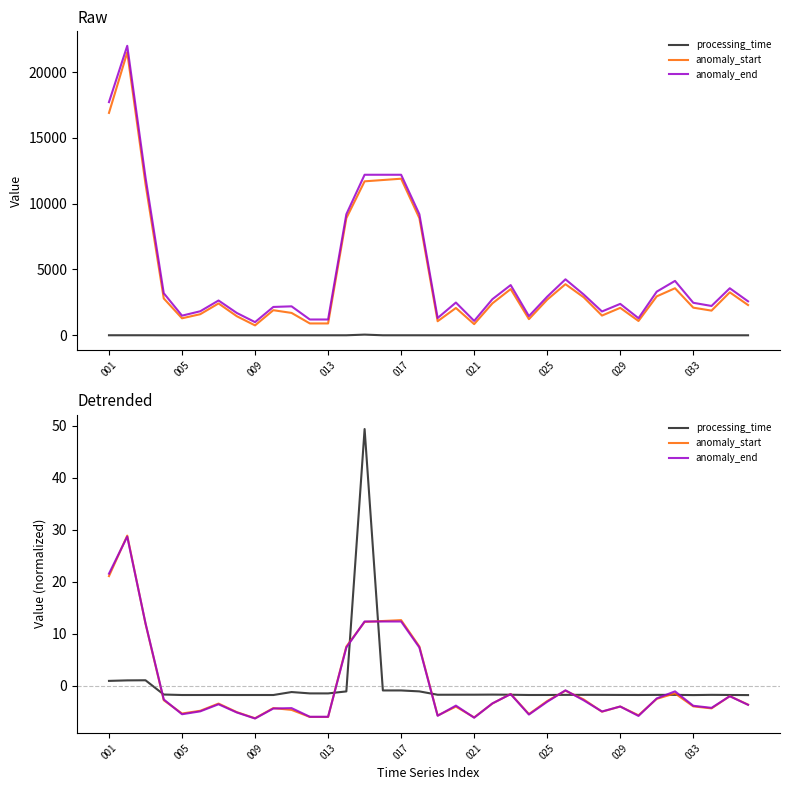

Reading left to right, extract all data points from this chart.

processing_time: 0.9	1.0	1.0	-1.7	-1.8	-1.8	-1.8	-1.8	-1.8	-1.8	-1.2	-1.5	-1.5	-1.1	49.3	-0.9	-0.9	-1.1	-1.7	-1.7	-1.7	-1.7	-1.7	-1.8	-1.8	-1.8	-1.8	-1.8	-1.8	-1.8	-1.8	-1.8	-1.8	-1.8	-1.8	-1.8
anomaly_start: 21.1	28.8	11.9	-2.8	-5.3	-4.8	-3.4	-5.1	-6.3	-4.3	-4.7	-6.0	-6.0	7.5	12.3	12.4	12.6	7.5	-5.7	-4.0	-6.1	-3.4	-1.6	-5.5	-2.9	-1.0	-2.6	-5.0	-4.0	-5.7	-2.5	-1.5	-4.0	-4.4	-2.0	-3.6
anomaly_end: 21.5	28.7	12.0	-2.6	-5.5	-4.9	-3.6	-5.1	-6.3	-4.4	-4.3	-6.0	-6.0	7.3	12.3	12.3	12.3	7.3	-5.8	-3.8	-6.2	-3.4	-1.6	-5.5	-3.1	-0.9	-2.8	-5.0	-4.0	-5.8	-2.4	-1.1	-3.9	-4.3	-2.0	-3.7